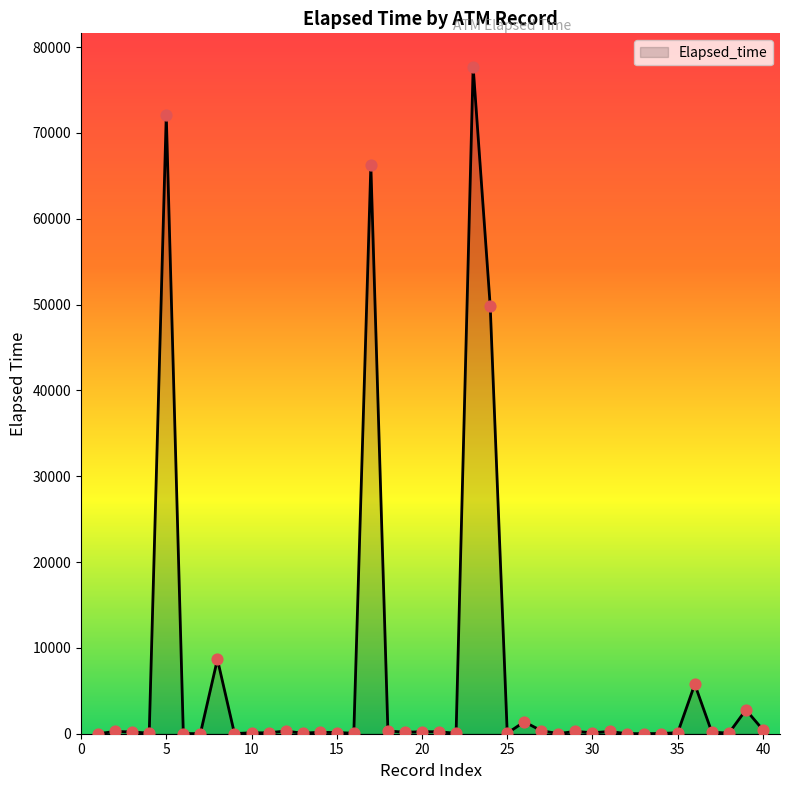

What is the difference between the maximum and minimum values?

77715